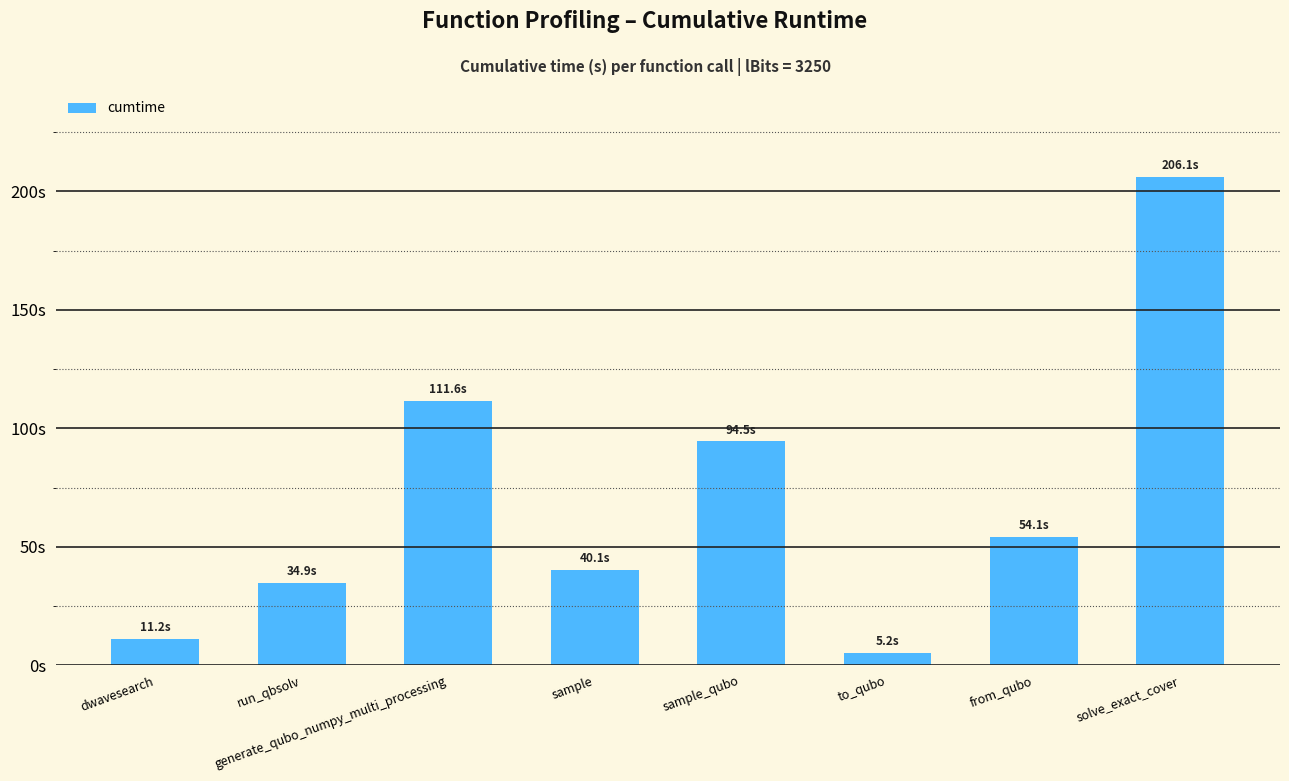

What is the smallest value displayed?

5.2